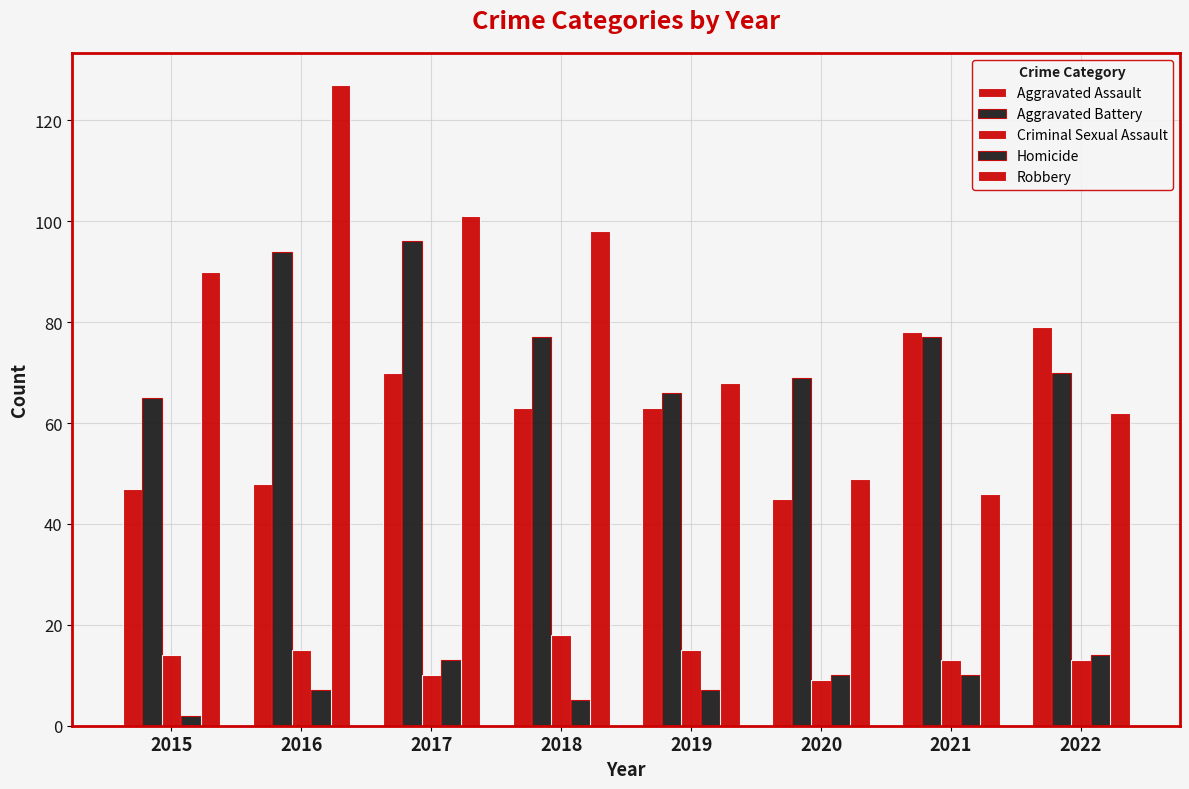

Reading left to right, transcribe all the data shown in this chart.

Aggravated Assault: 47	48	70	63	63	45	78	79
Aggravated Battery: 65	94	96	77	66	69	77	70
Criminal Sexual Assault: 14	15	10	18	15	9	13	13
Homicide: 2	7	13	5	7	10	10	14
Robbery: 90	127	101	98	68	49	46	62